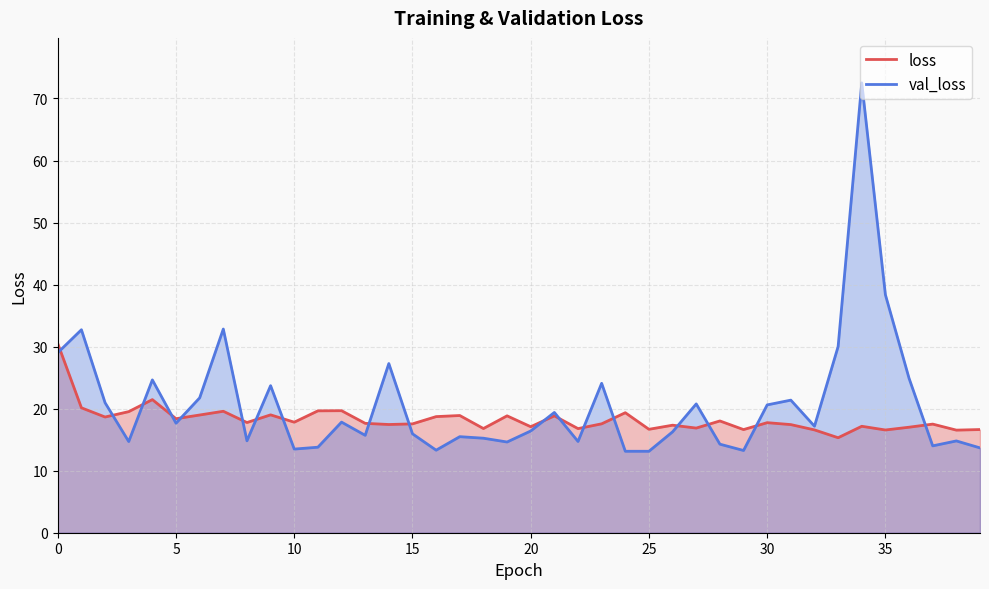

Is the value of loss at 36 greater than the value of val_loss at 15?

Yes